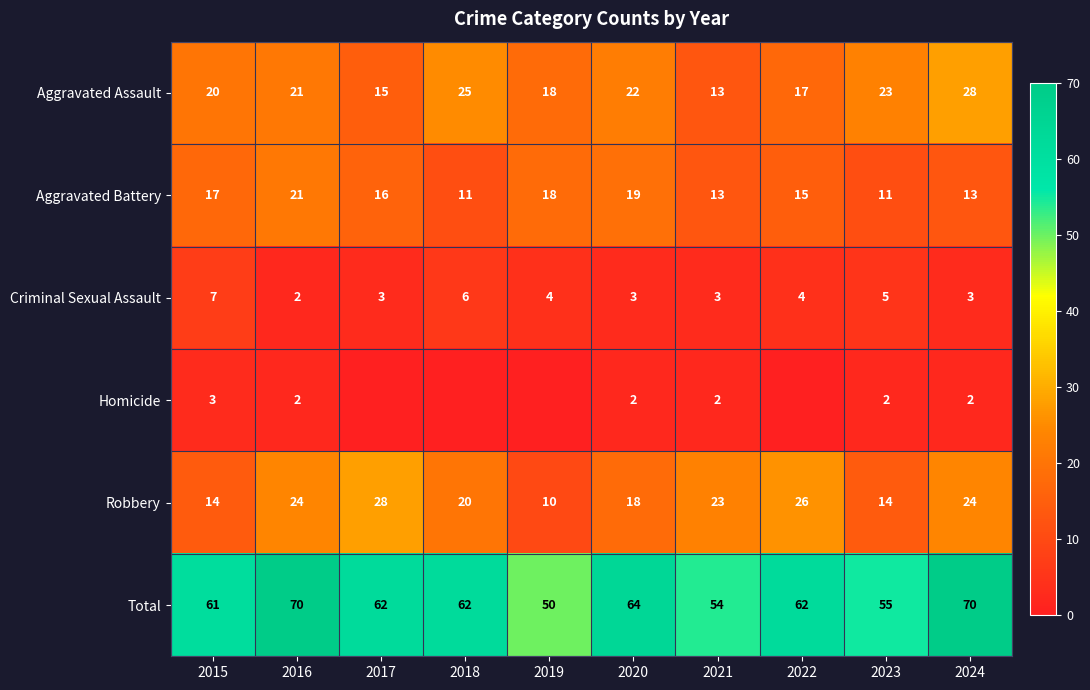

Count the Criminal Sexual Assault values in the range 3 to 5.

7